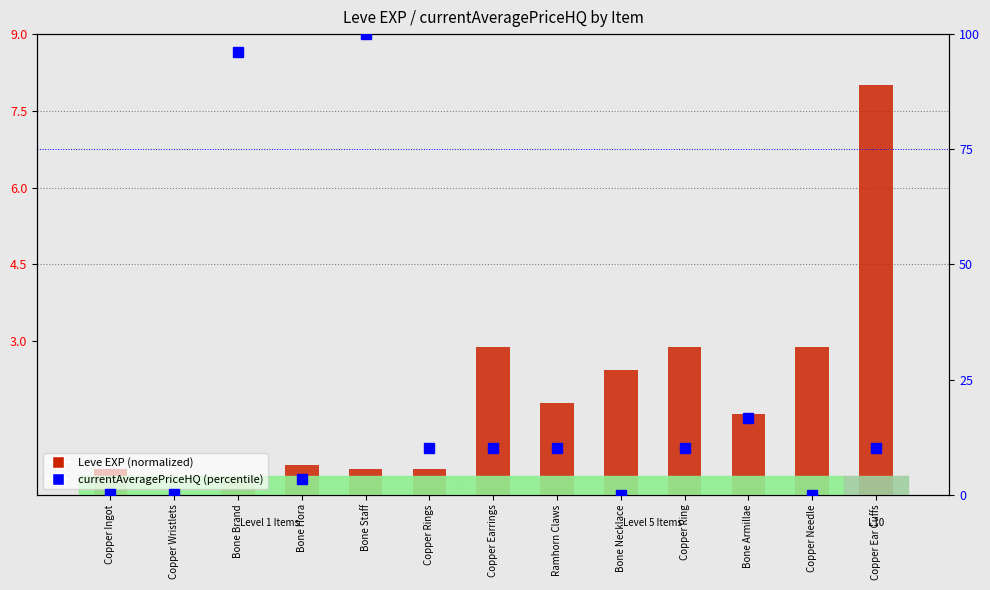

Is the value of Leve EXP (normalized) at Bone Staff greater than the value of currentAveragePriceHQ (percentile) at Bone Hora?

No